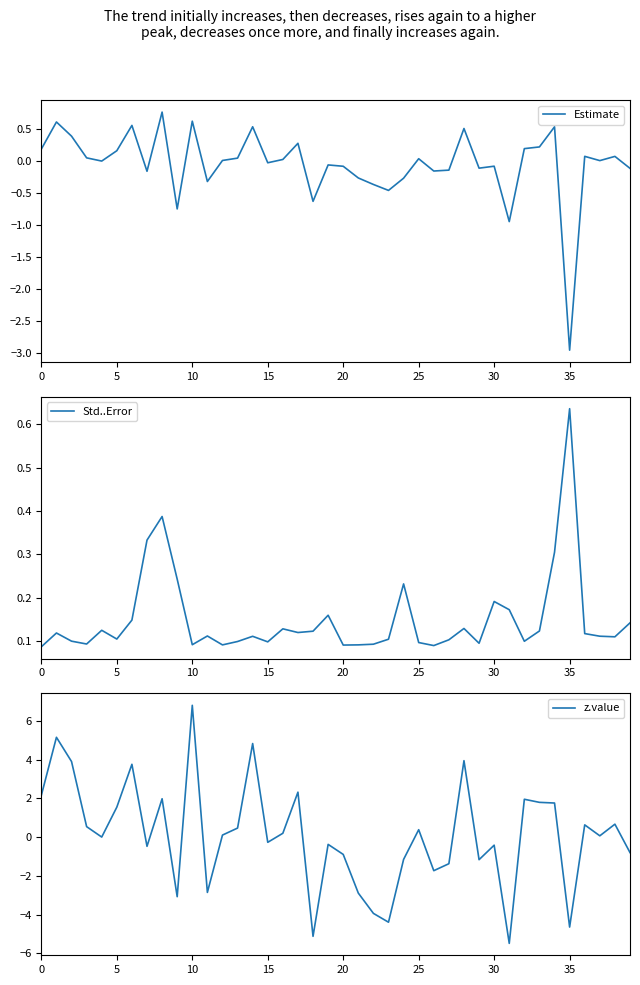

Rank the series by their average value, from lowest to highest.

Estimate, z.value, Std..Error